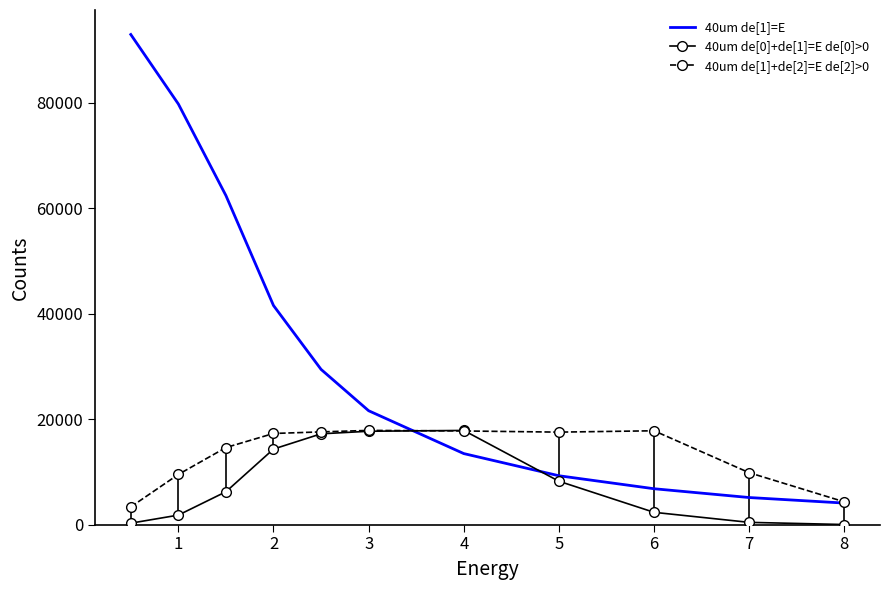

At which label does 40um de[1]=E reach its minimum?

8